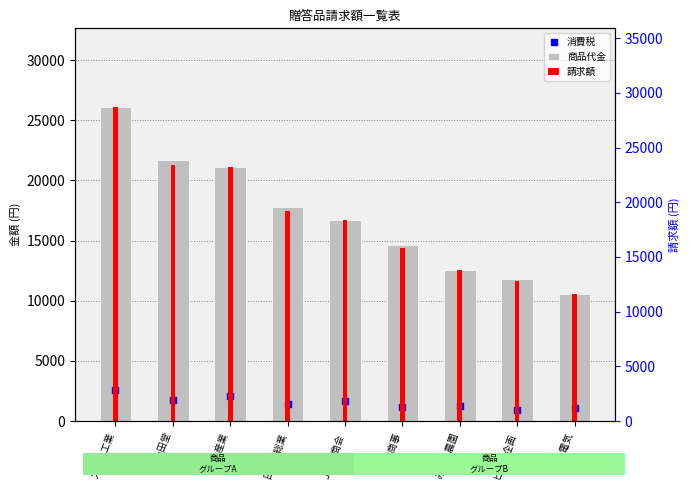

Is the value of 商品代金 at スバル工業 greater than the value of 請求額 at 中村商事?

Yes